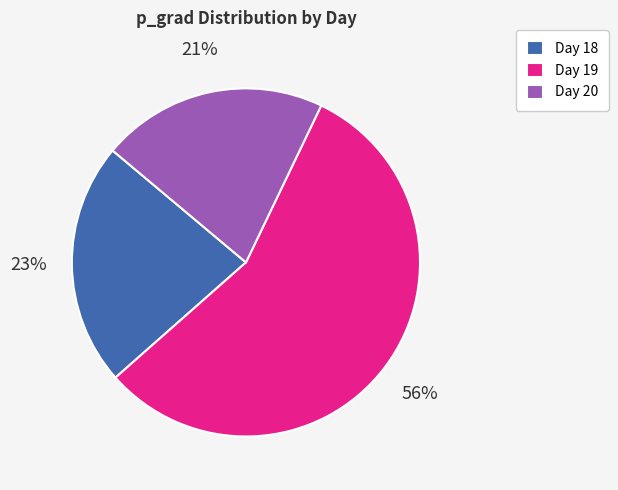

The Day 18 slice represents 23% of the pie. True or false?

True